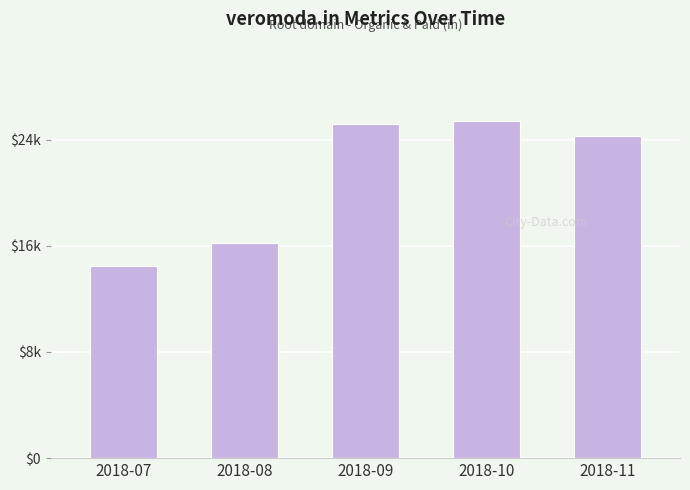

At which label does the data first exceed 24287?

2018-09